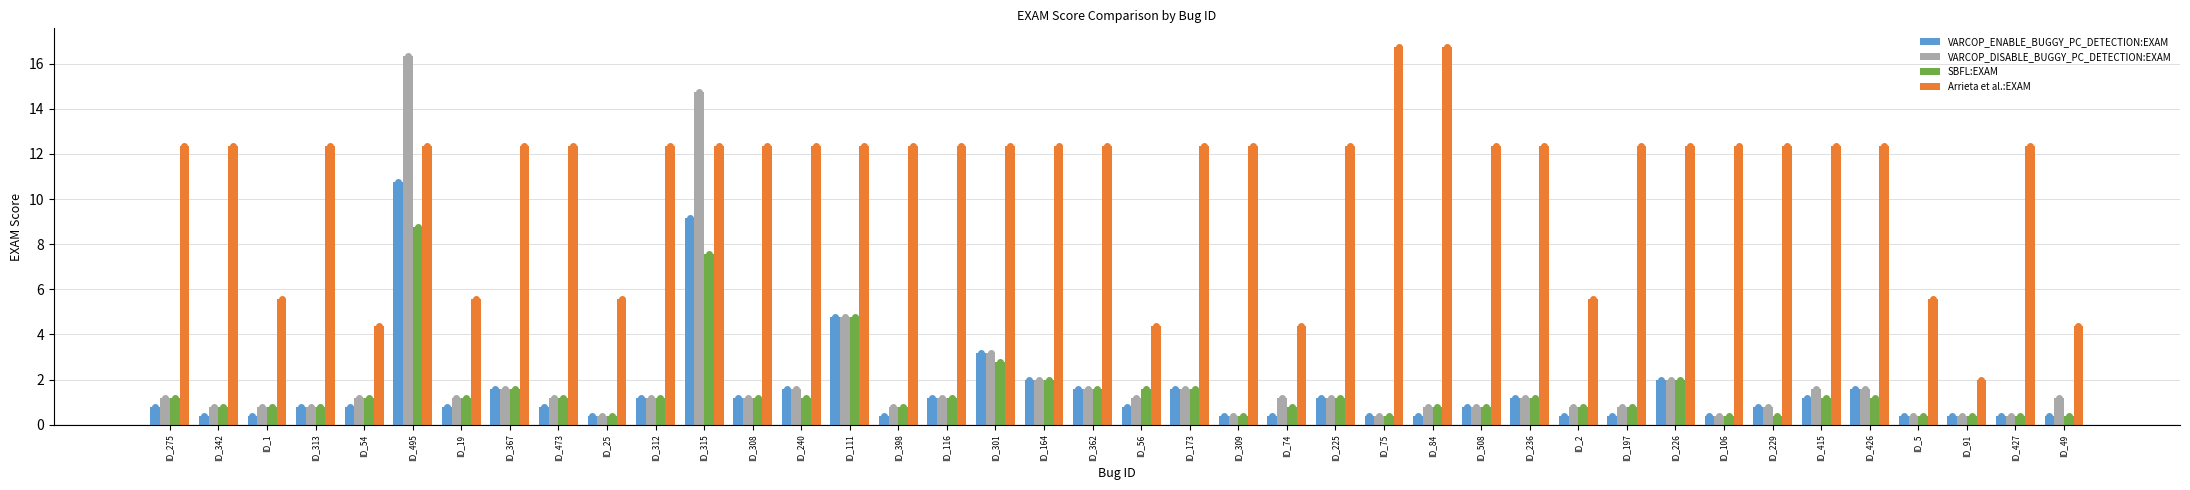

What is the highest value of the SBFL:EXAM series?

8.8